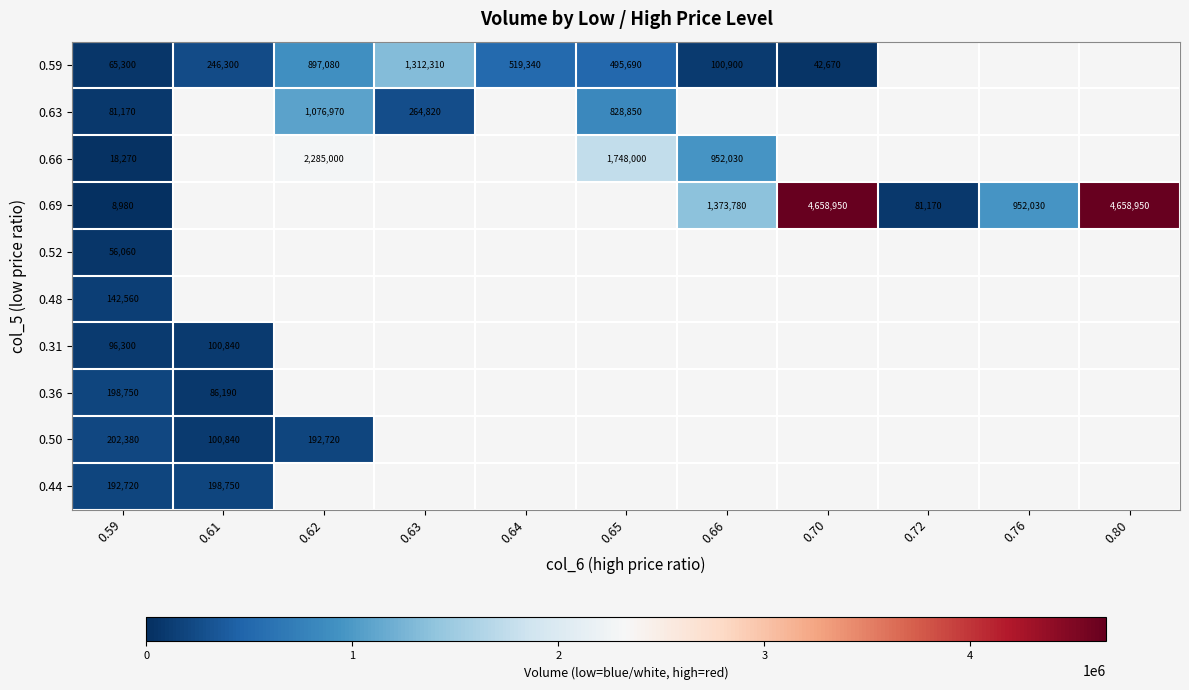

What is the greatest value displayed?

4658950.0